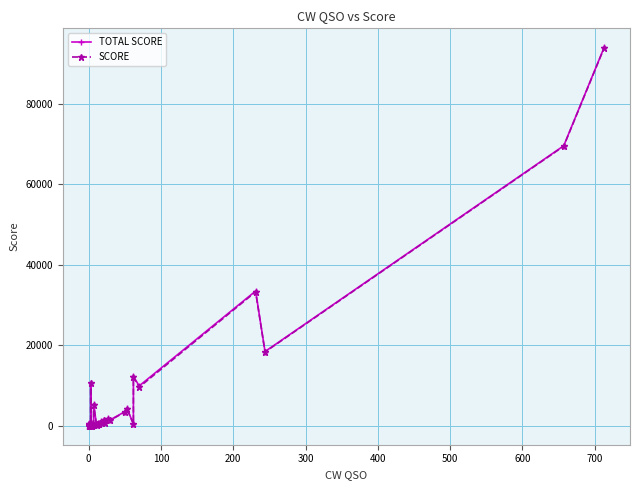

What is the spread (max minus min) of values at 0?

300